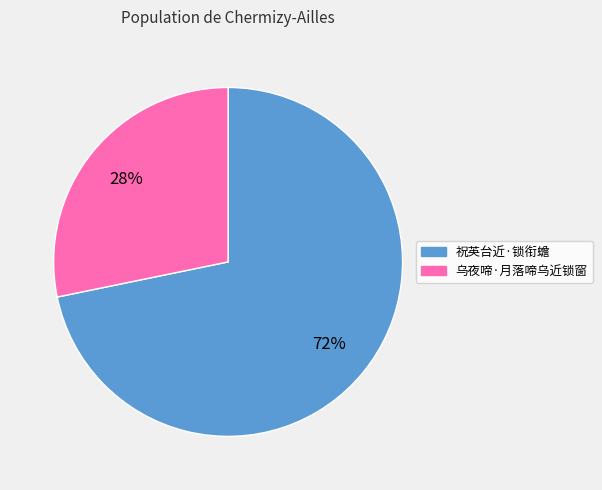

How many segments does this pie chart have?

2